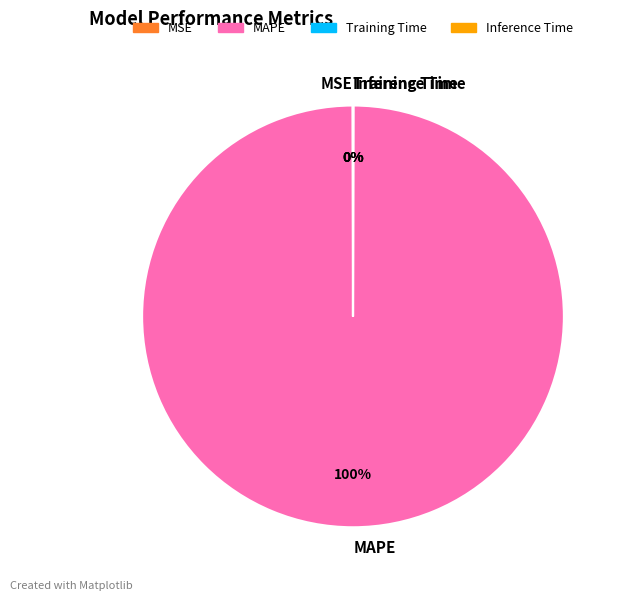

Does MAPE represent more than half of the total?

Yes